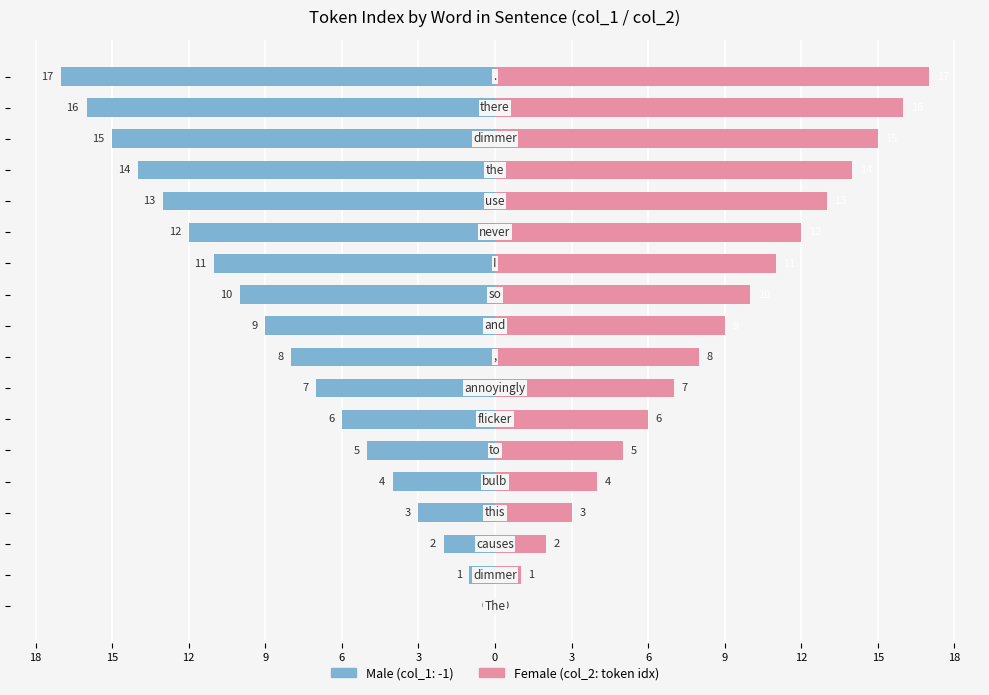

How many data points does each series have?

18